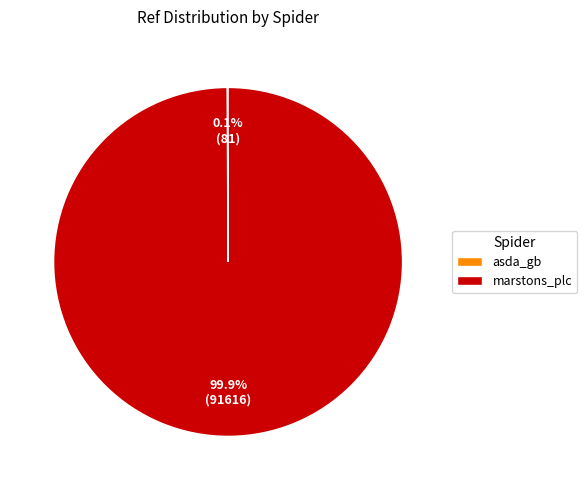

What is the largest slice in the pie chart?

marstons_plc